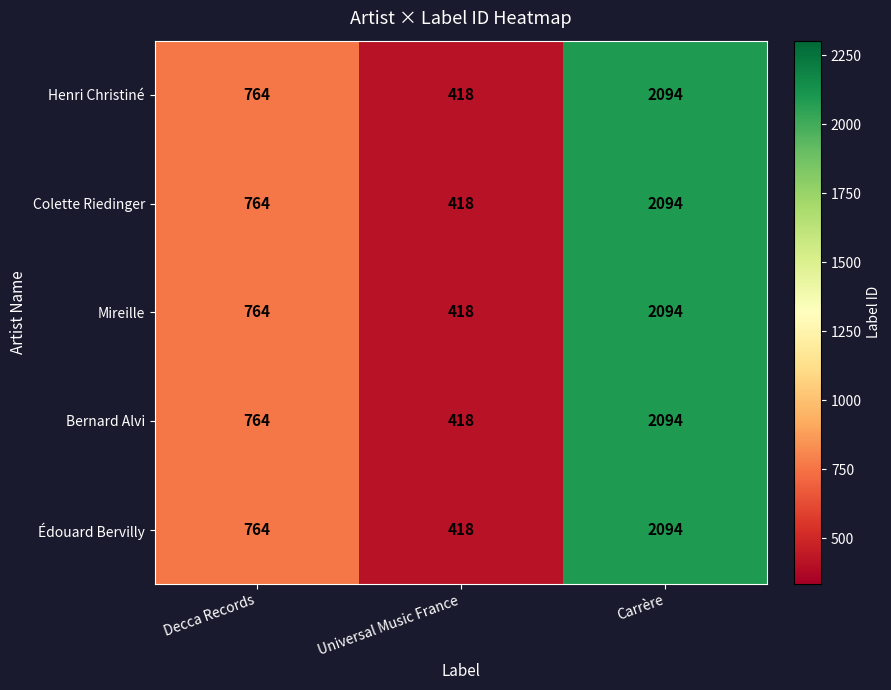

Where is Bernard Alvi nearest to the value 1256?

Decca Records